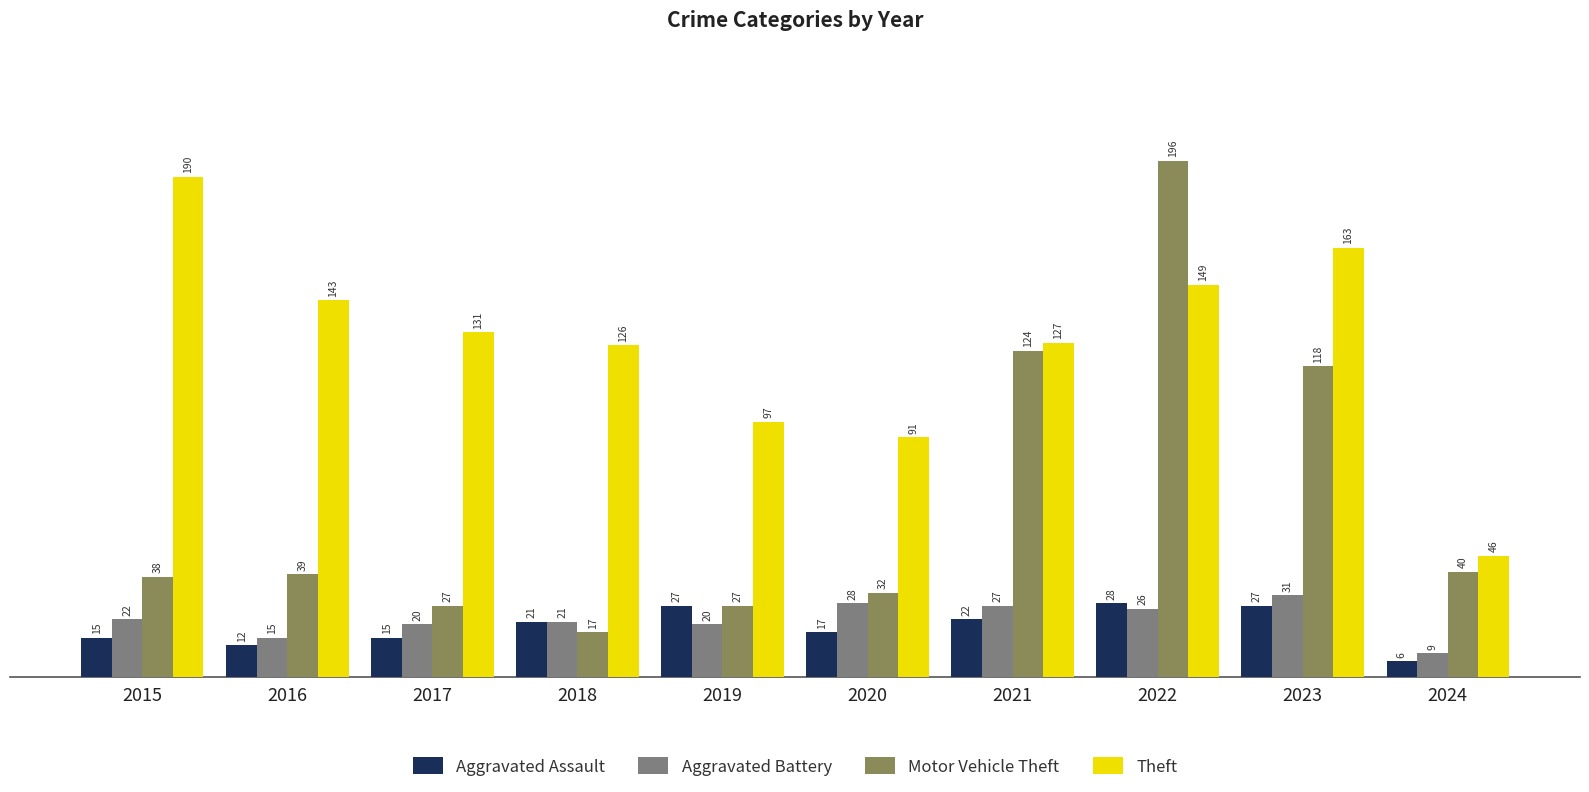

Reading left to right, extract all data points from this chart.

Aggravated Assault: 15	12	15	21	27	17	22	28	27	6
Aggravated Battery: 22	15	20	21	20	28	27	26	31	9
Motor Vehicle Theft: 38	39	27	17	27	32	124	196	118	40
Theft: 190	143	131	126	97	91	127	149	163	46